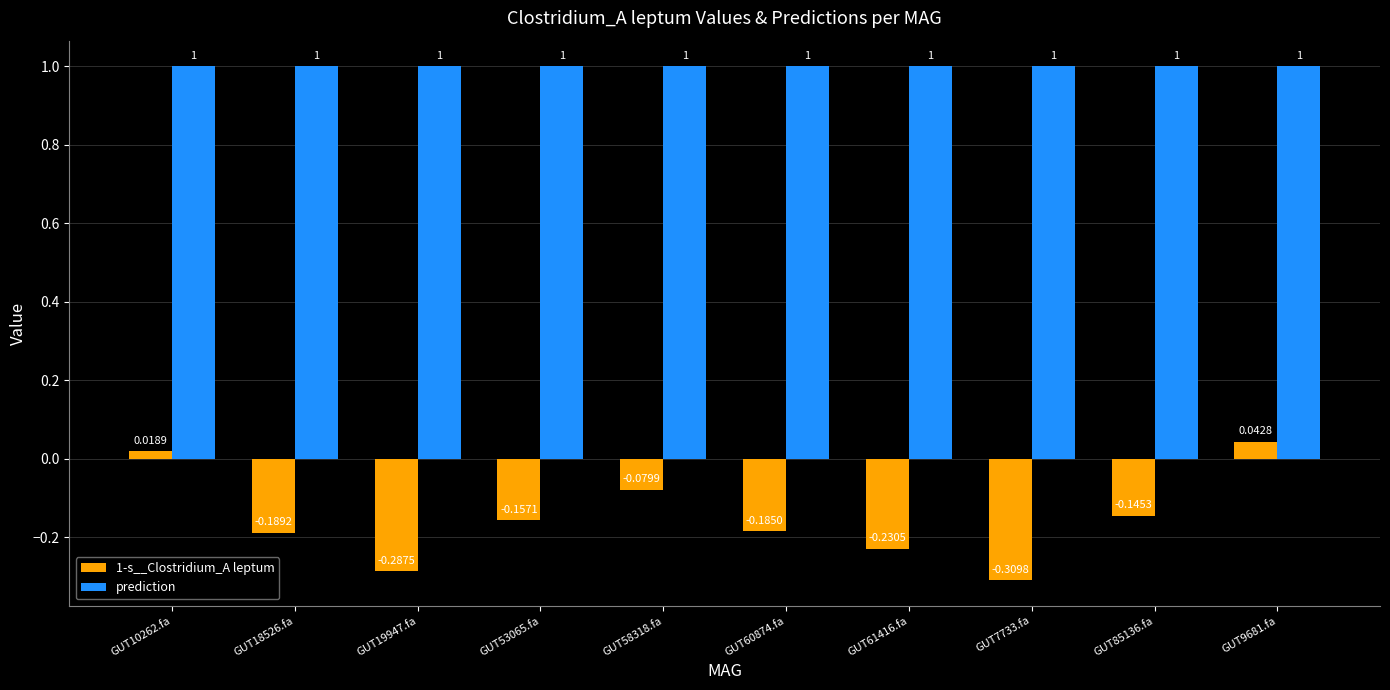

Which series has the largest total across all categories?

prediction